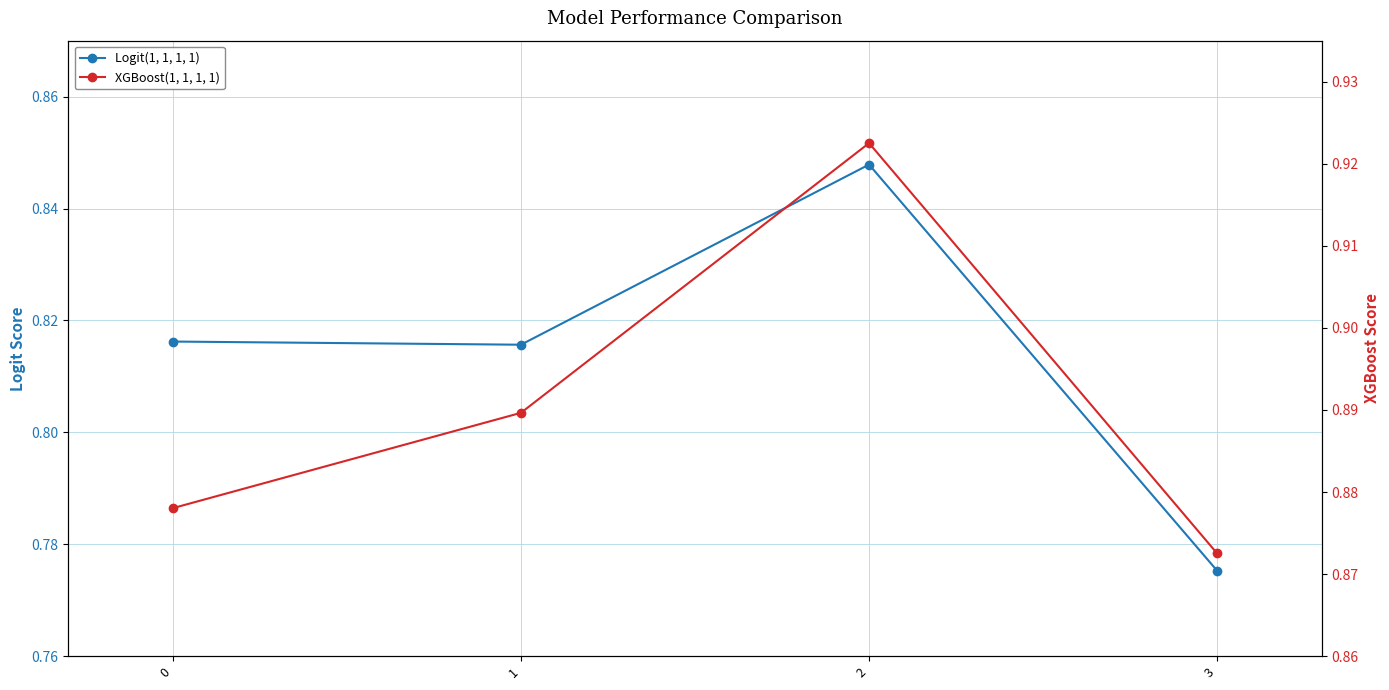

At how many categories does at least one series exceed 0?

4